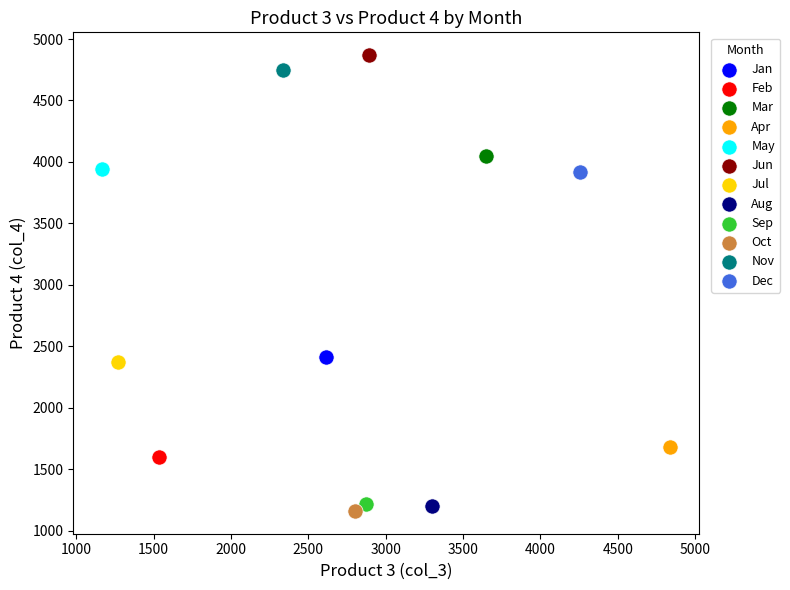

Which series reaches the maximum Y coordinate?

Jun